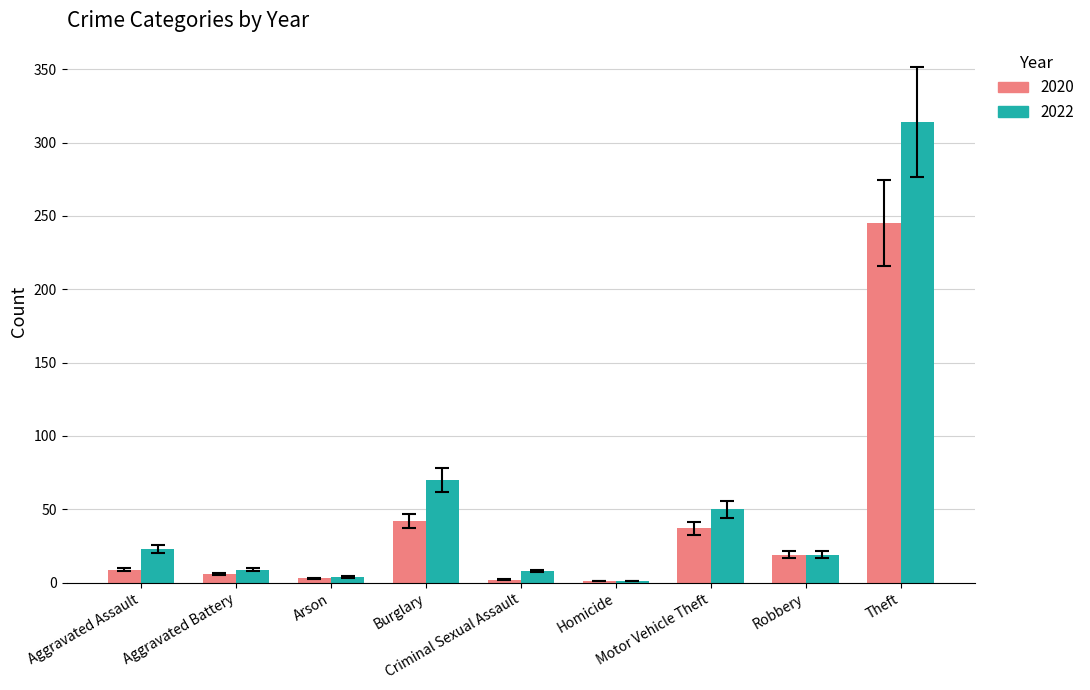

What is the spread (max minus min) of values at Robbery?

0